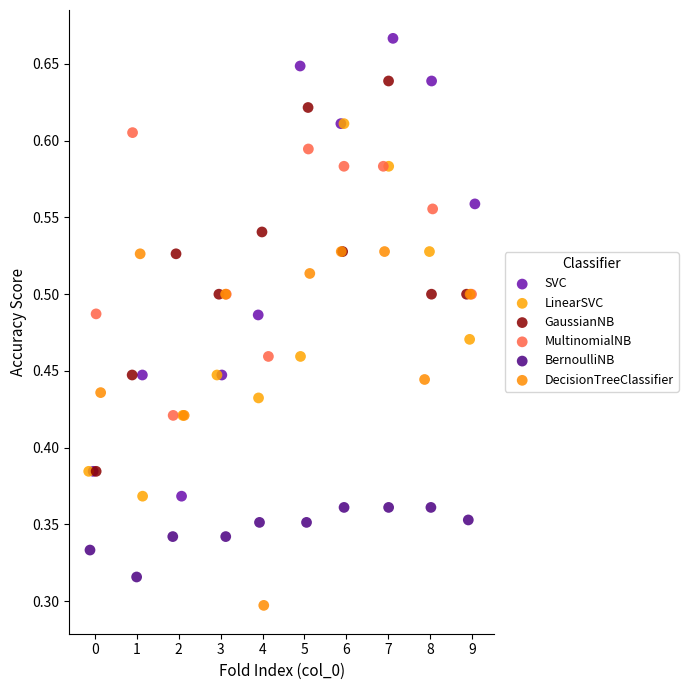

Which series reaches the minimum Y coordinate?

DecisionTreeClassifier